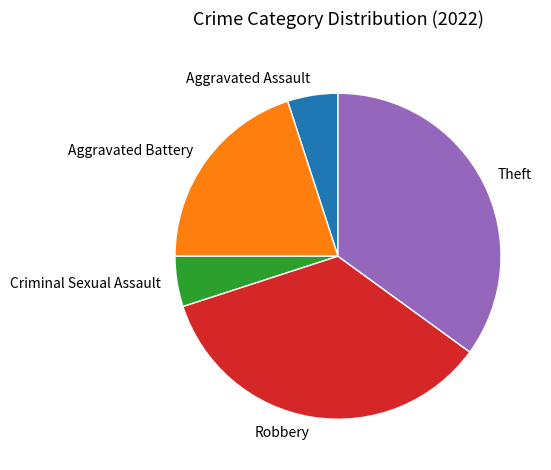

Which has a higher value, Theft or Aggravated Battery?

Theft